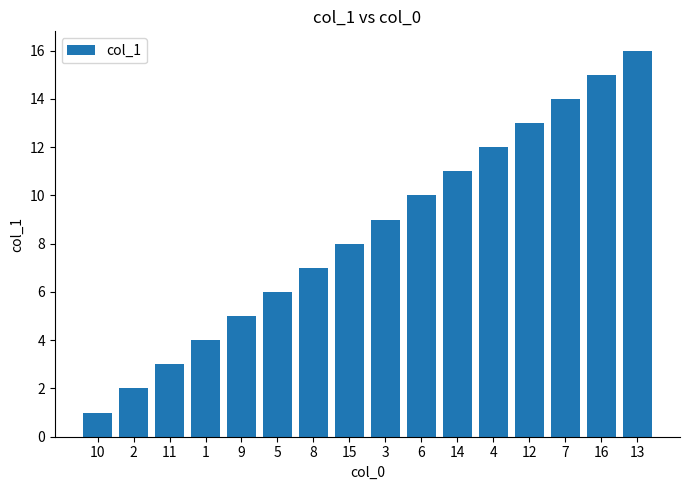

What is the label of the 4th bar from the left?

1